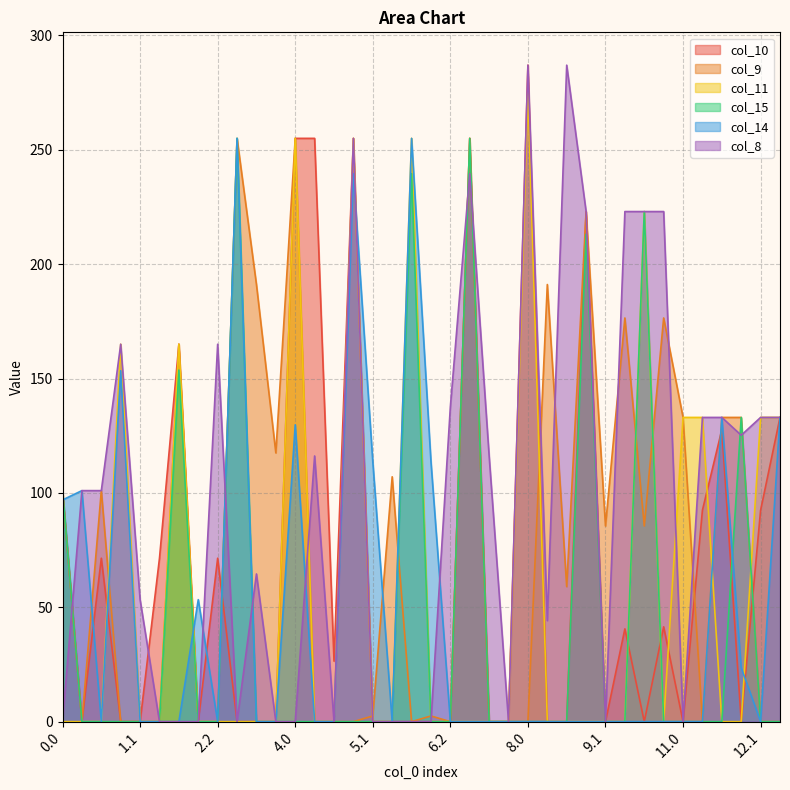

How many intersections are there between col_11 and col_9?

9